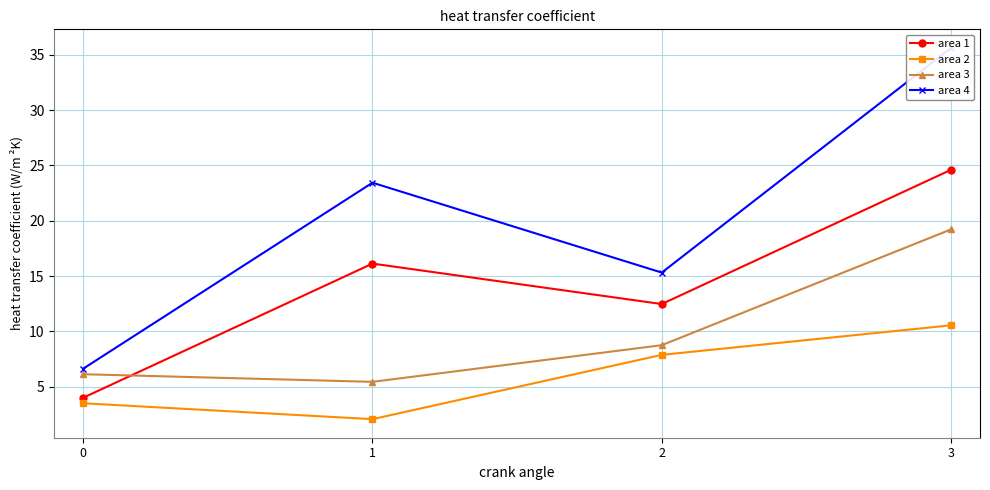

What is the greatest value displayed?

35.6